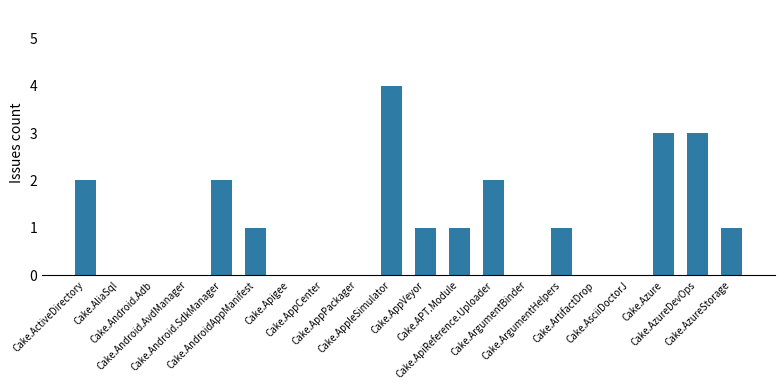

At which label does the data first exceed 1?

Cake.ActiveDirectory